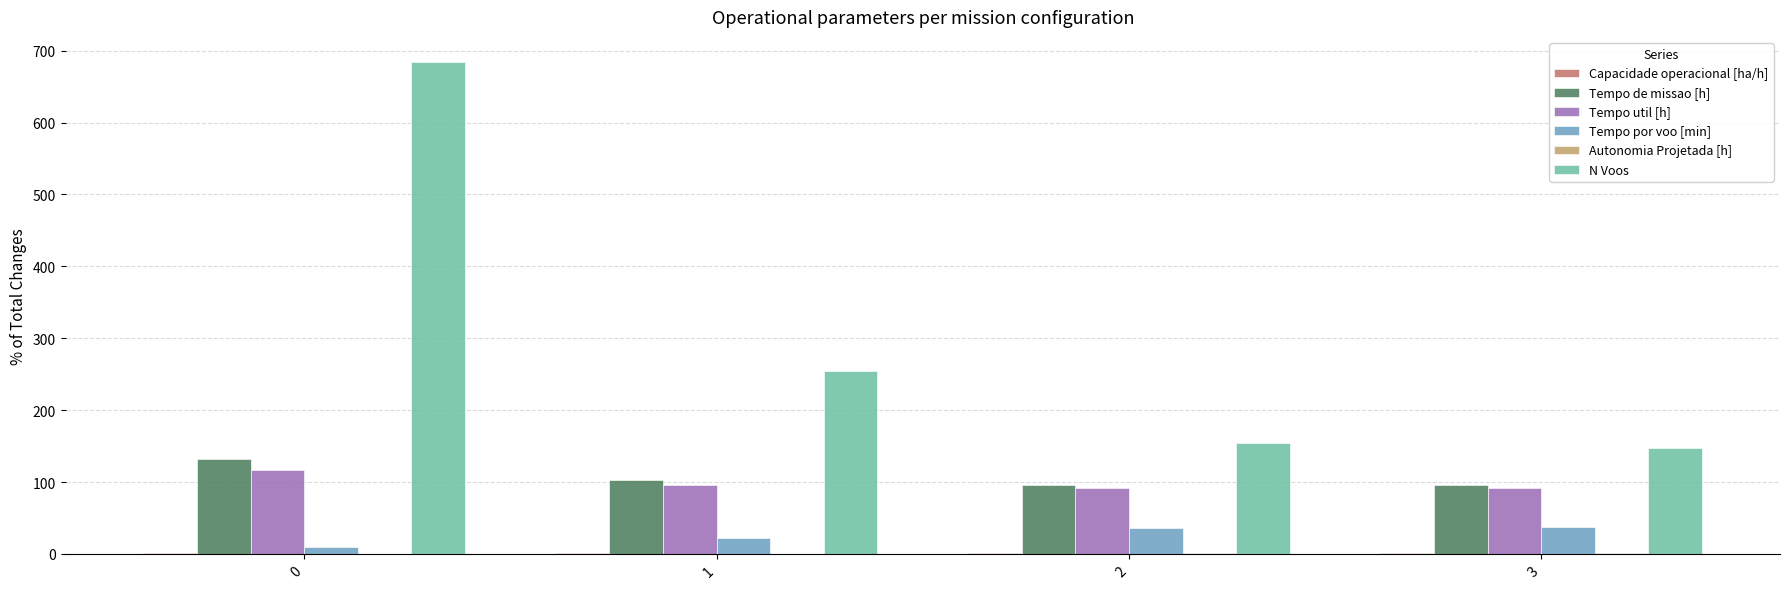

The Tempo de missao [h] series shows 102.8 at 1. True or false?

True